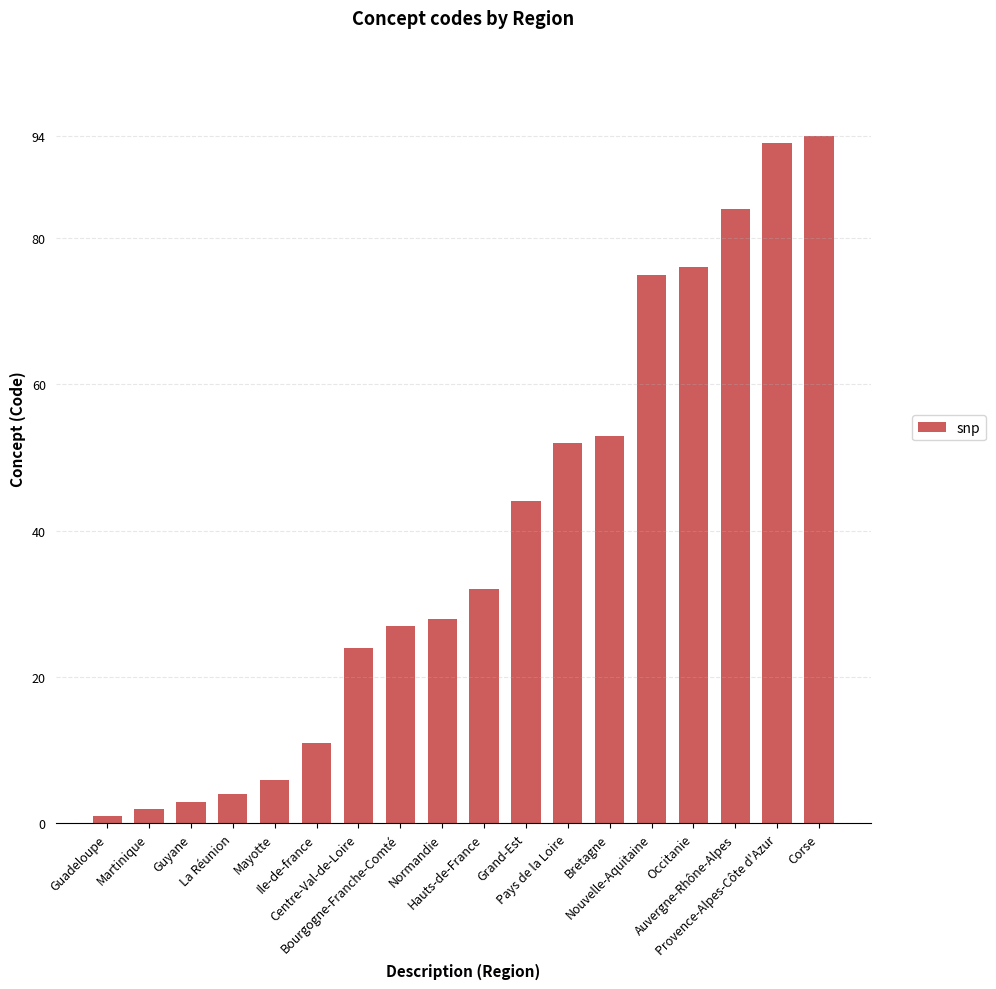

Is it true that the value at Auvergne-Rhône-Alpes is 28?

False